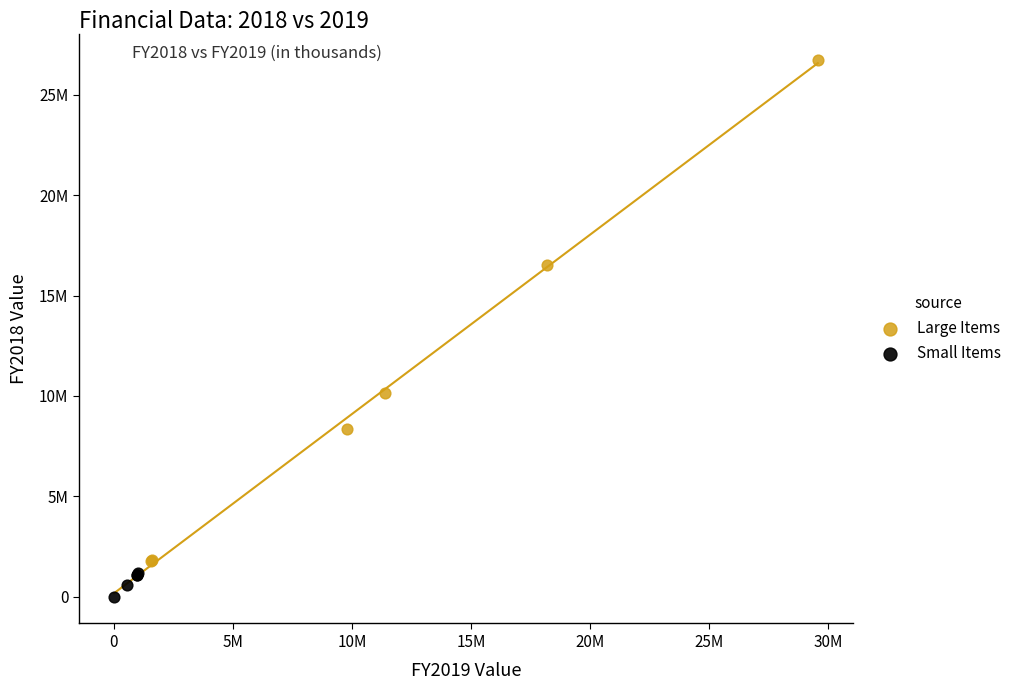

Which series reaches the maximum Y coordinate?

Large Items